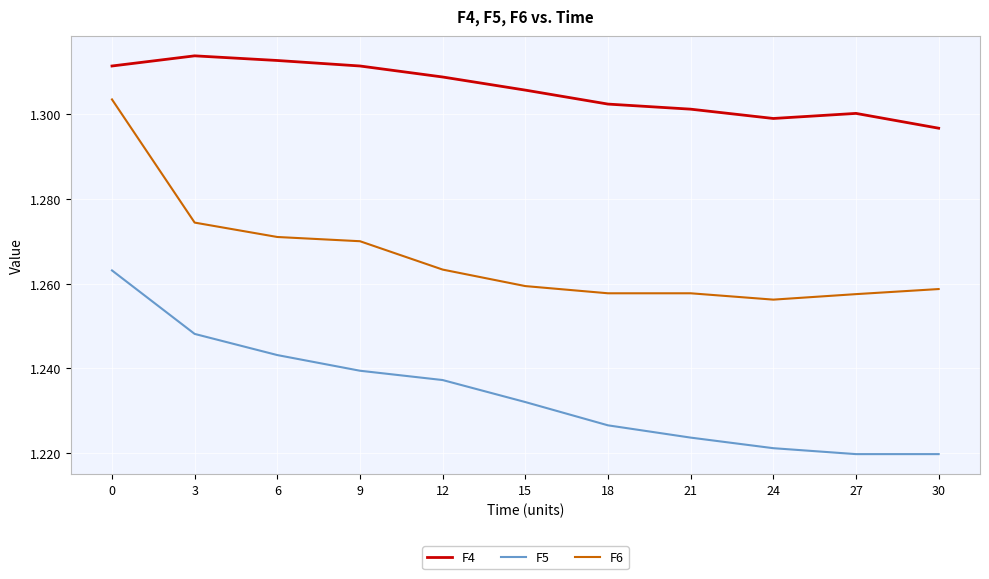

True or false: F4 has more than 2 interior local peaks.

False